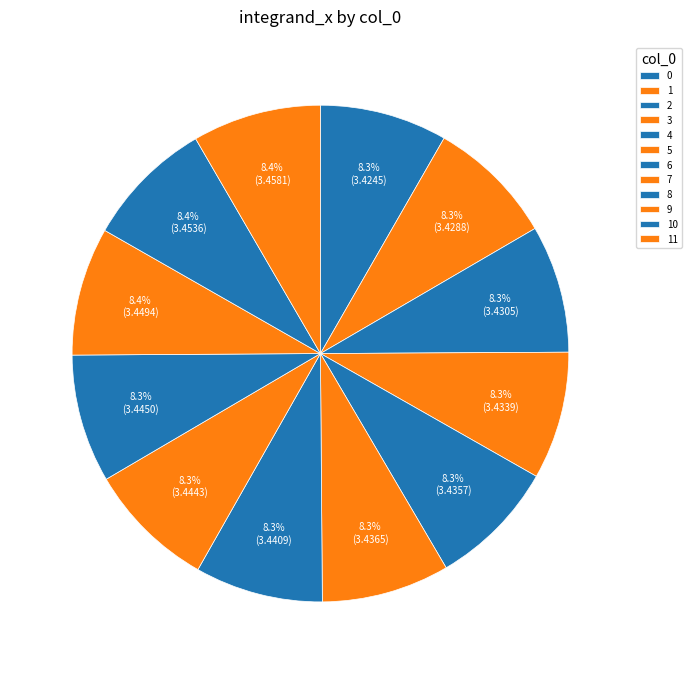

Rank the categories by value from highest to lowest.

11, 10, 9, 8, 7, 6, 5, 4, 3, 2, 1, 0